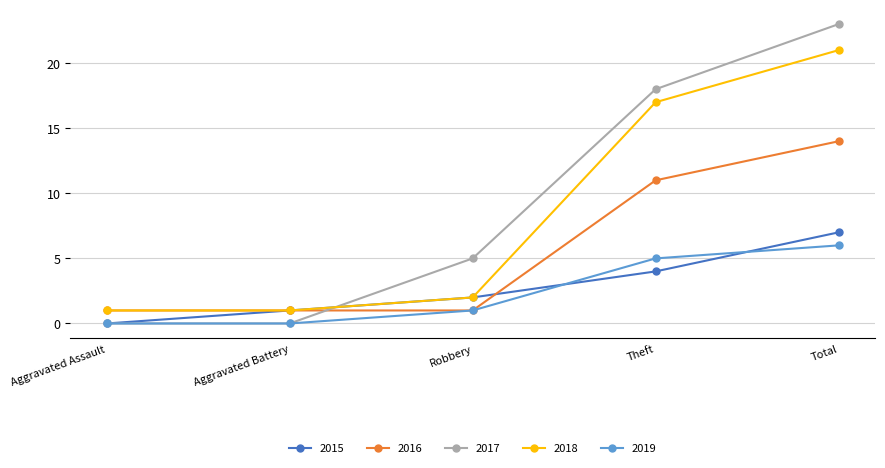

Which series ends up on top after the final intersection of 2018 and 2017?

2017